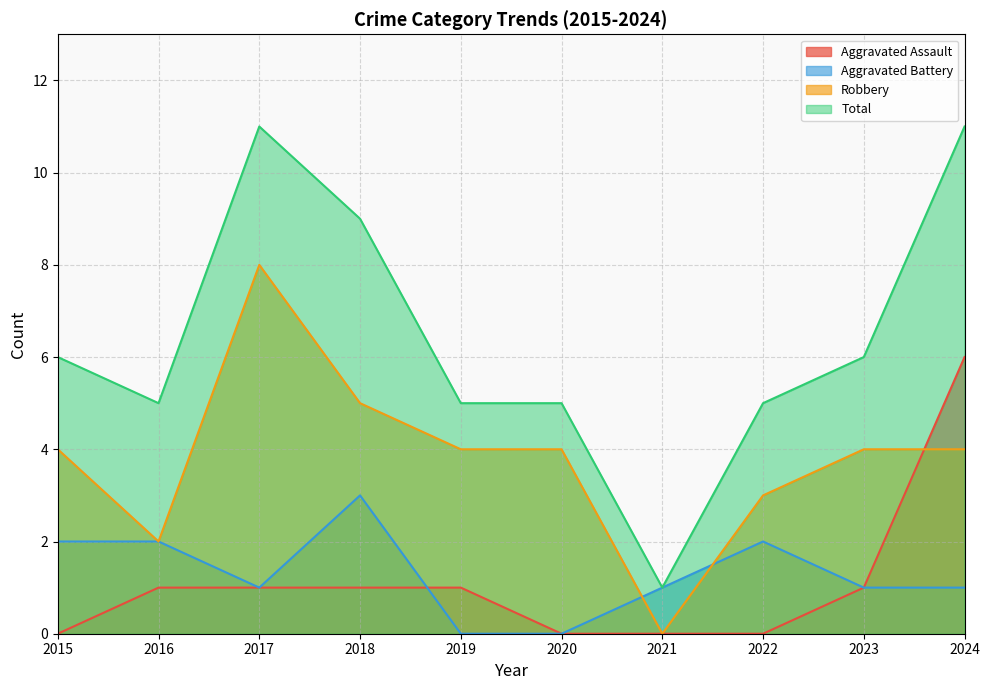

The Total series shows 6 at 2023. True or false?

True